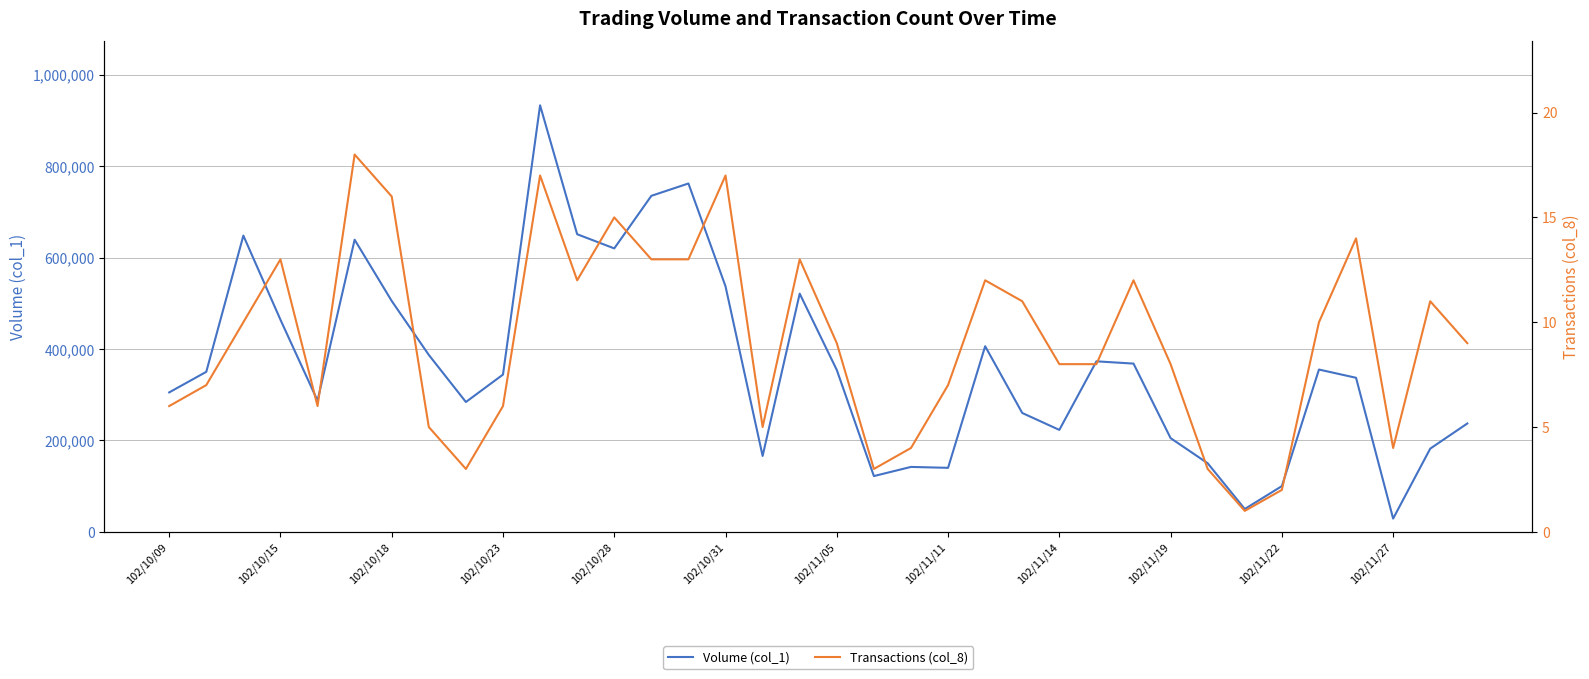

What is the difference between the second highest and minimum values in the Volume (col_1) series?

733000